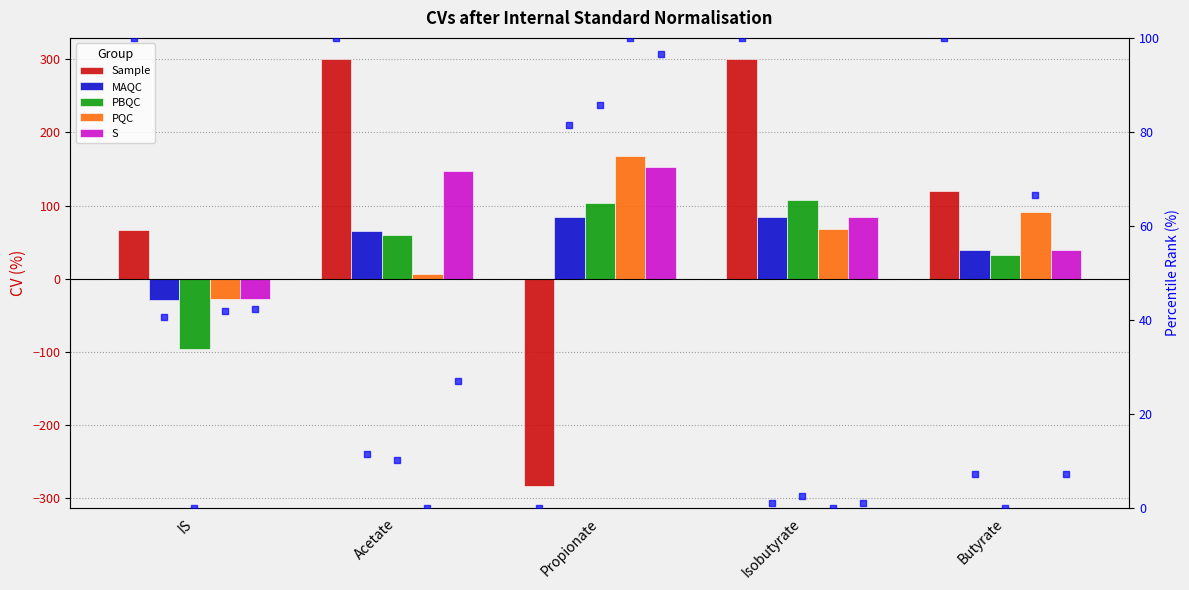

Which series has the largest total across all categories?

S